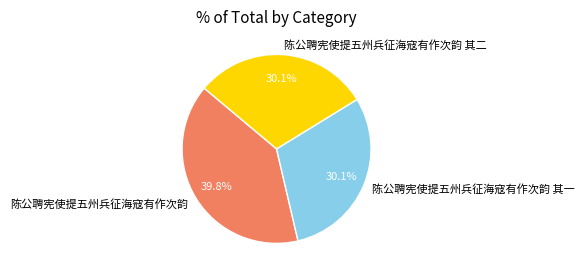

Is there any slice that represents more than half of the pie?

No